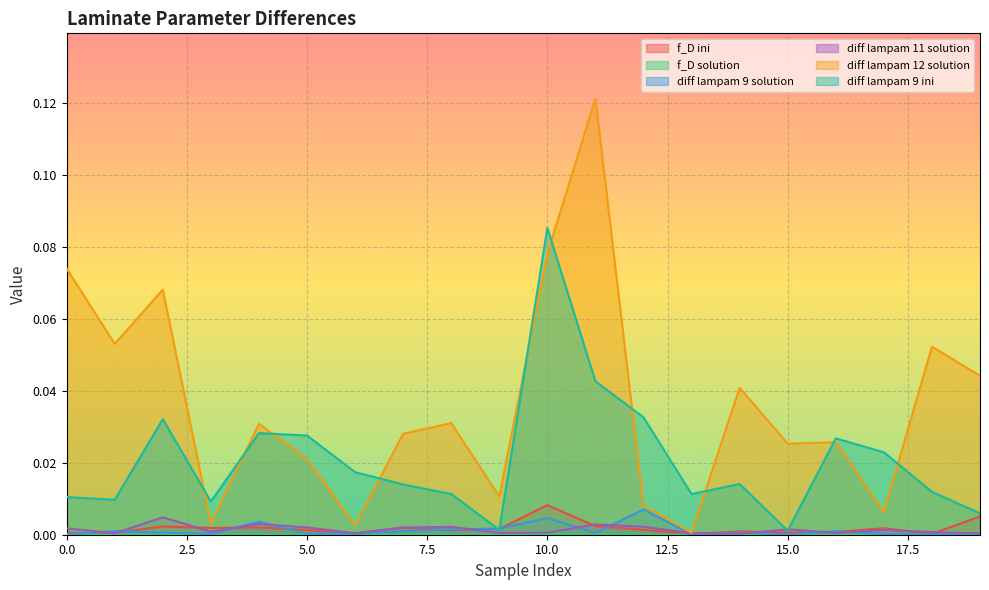

Which category has the lowest value in the f_D solution series?

13